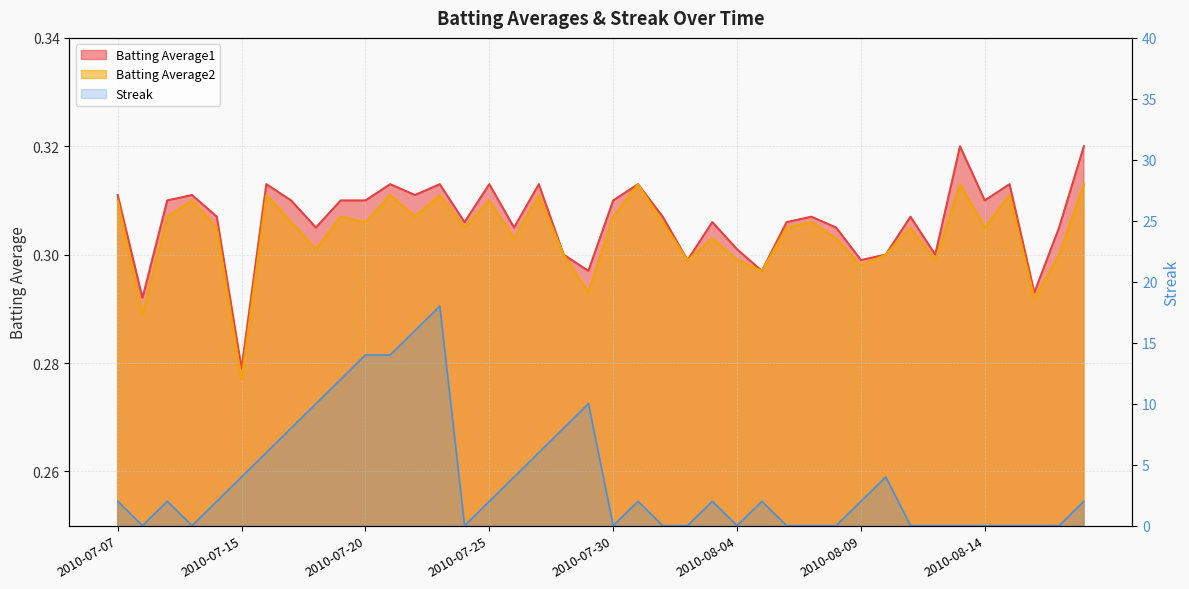

Which series has the largest range (max minus min)?

Streak